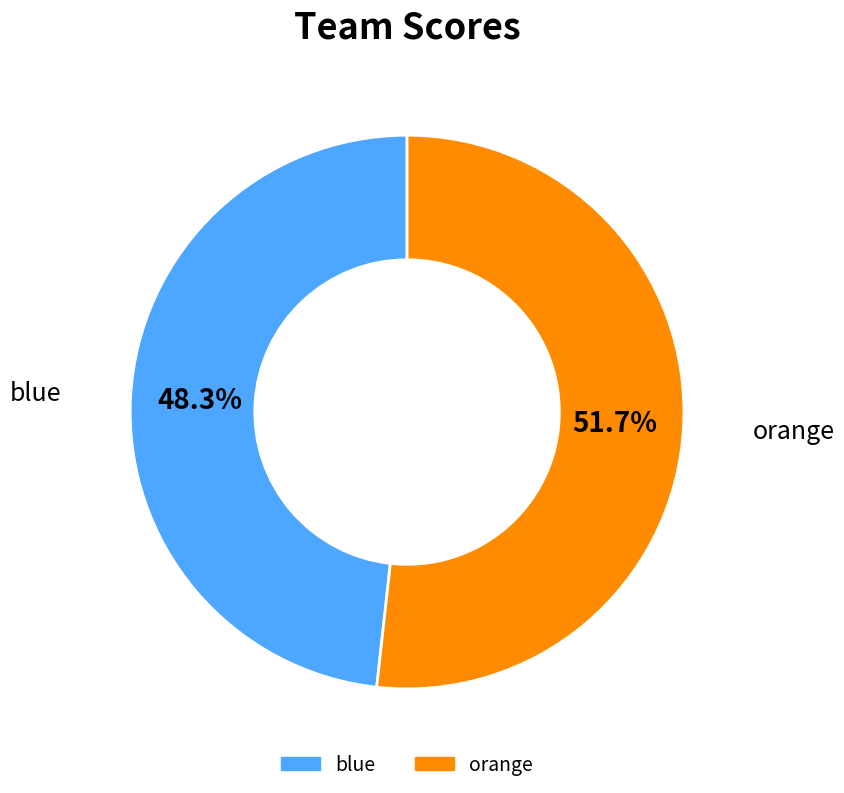

Is the sum of orange and blue greater than half?

Yes